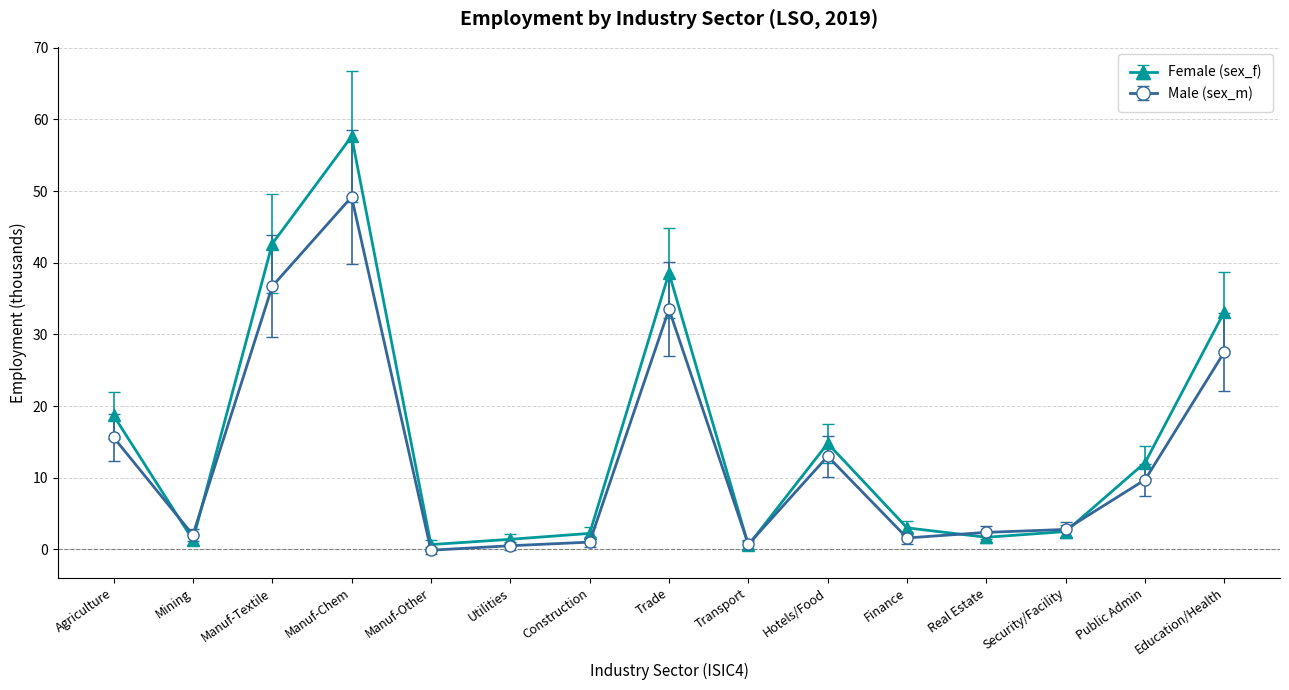

What is the greatest value displayed?

57.6